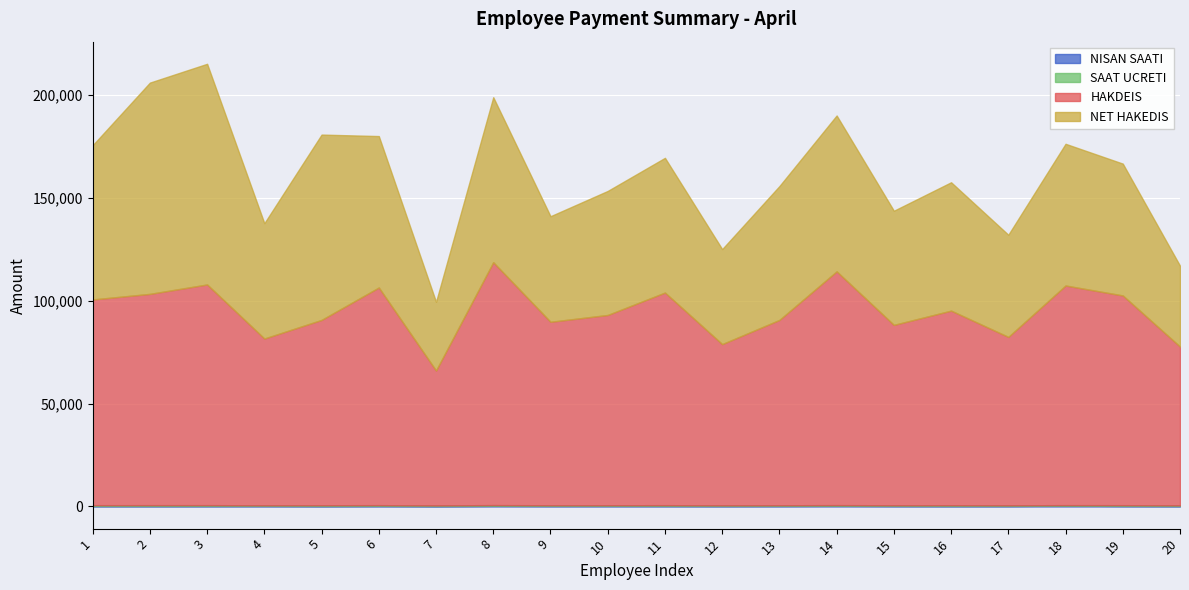

Which series has the widest spread of values?

NET HAKEDIS